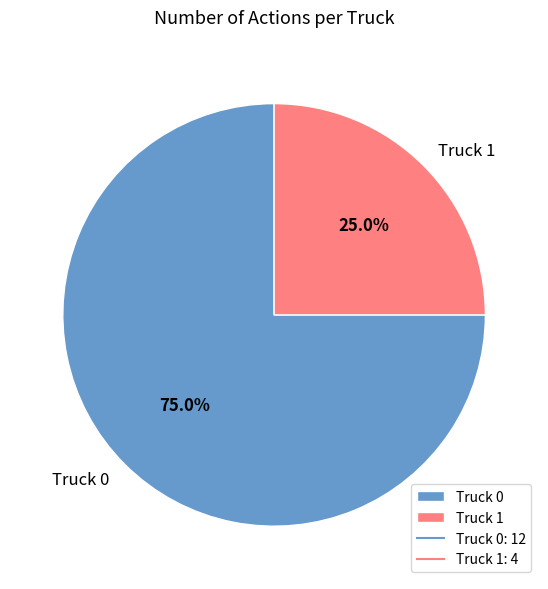

What percentage is the Truck 0 slice, to the nearest percent?

75%